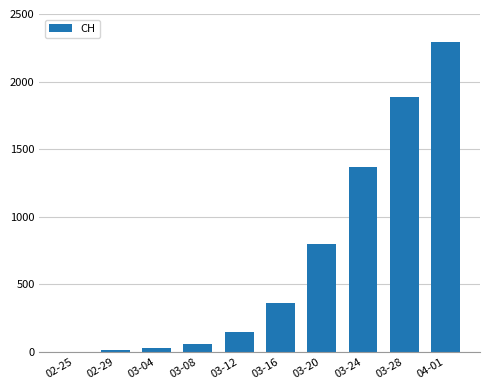

Where is the data nearest to the value 1146?

03-24